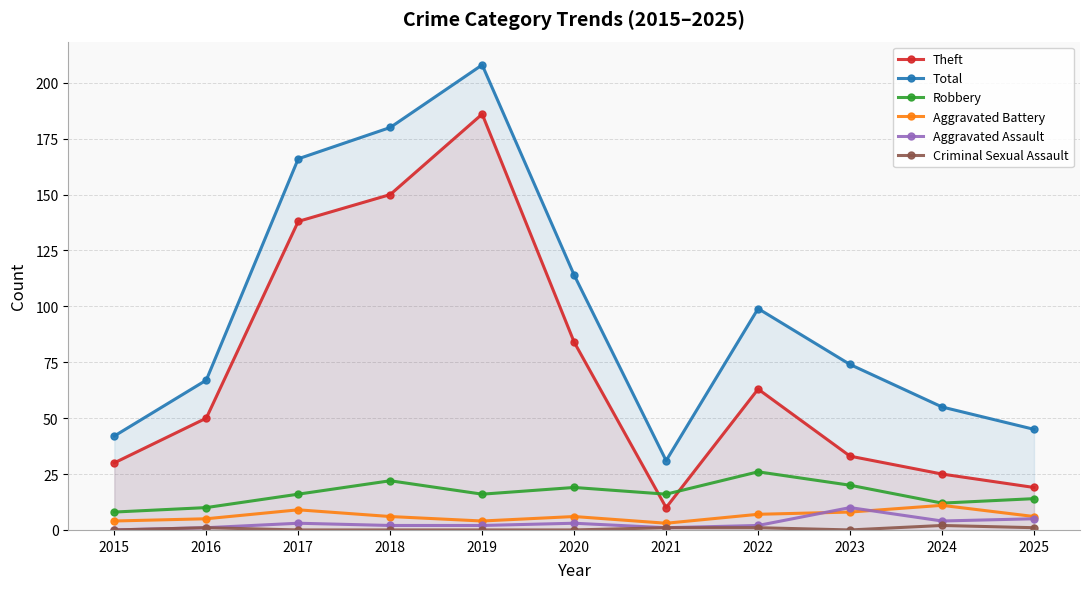

Is it true that Theft equals 43 at 2018?

False